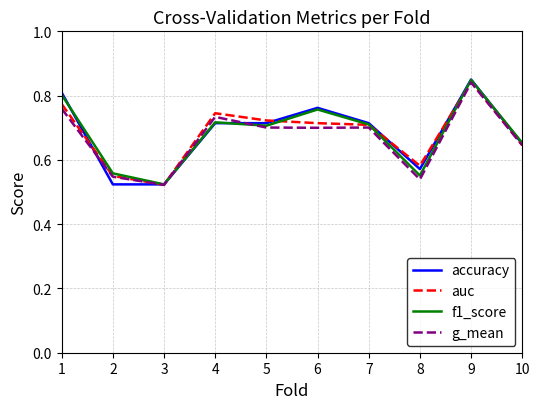

What is the sum of the g_mean values at 5 and 8?

1.2